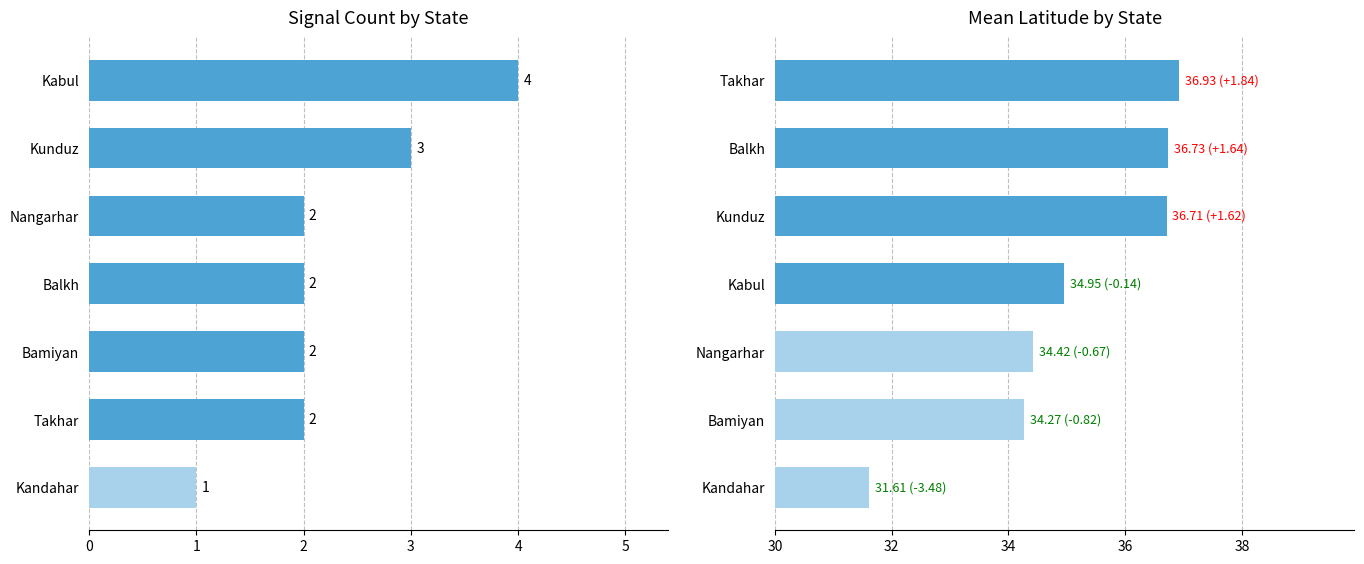

Rank the series by their maximum value, from lowest to highest.

Count, Mean Latitude